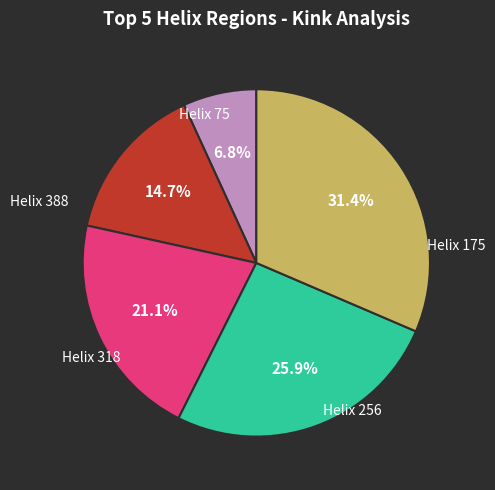

Count the number of slices in the pie.

5